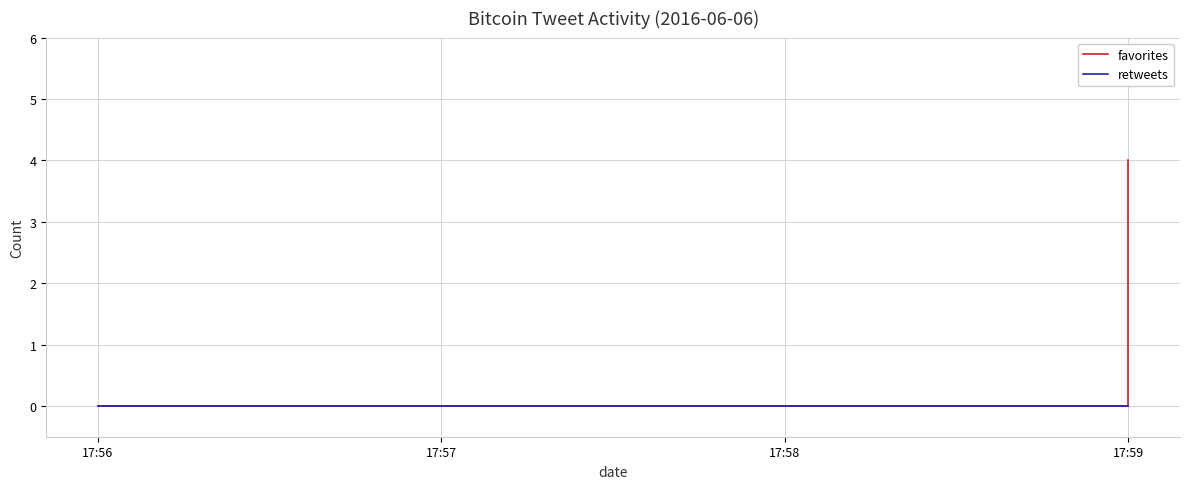

Rank the series by their average value, from lowest to highest.

retweets, favorites